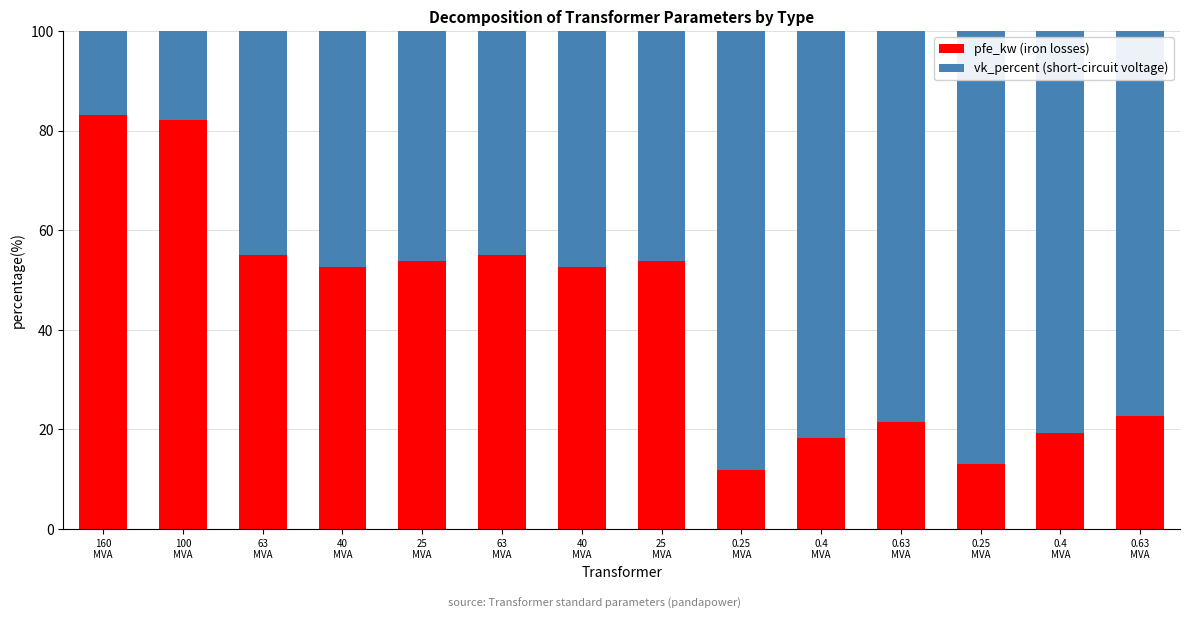

At 0.63
MVA, list the series in order from largest to smallest.

vk_percent (short-circuit voltage), pfe_kw (iron losses)